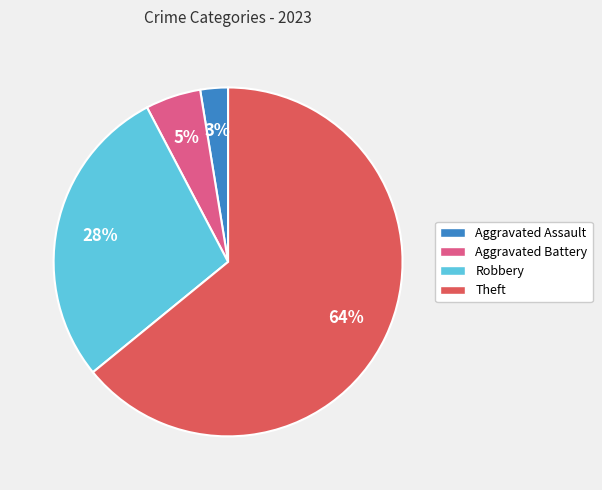

Rank the categories by value from lowest to highest.

Aggravated Assault, Aggravated Battery, Robbery, Theft